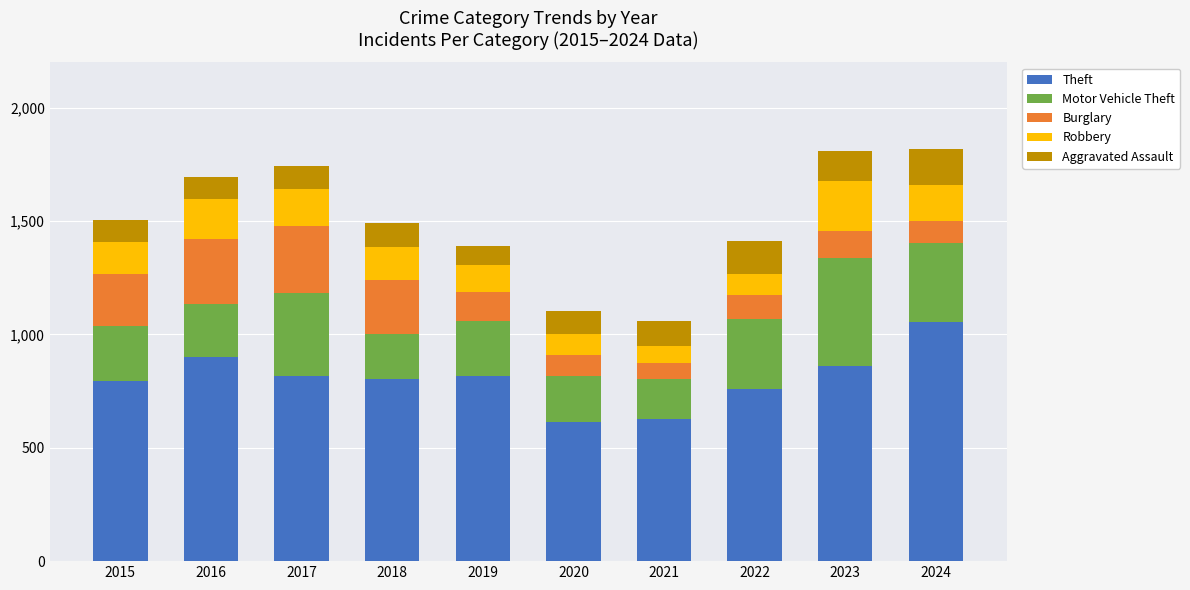

What are all the series names shown in the legend?

Theft, Motor Vehicle Theft, Burglary, Robbery, Aggravated Assault